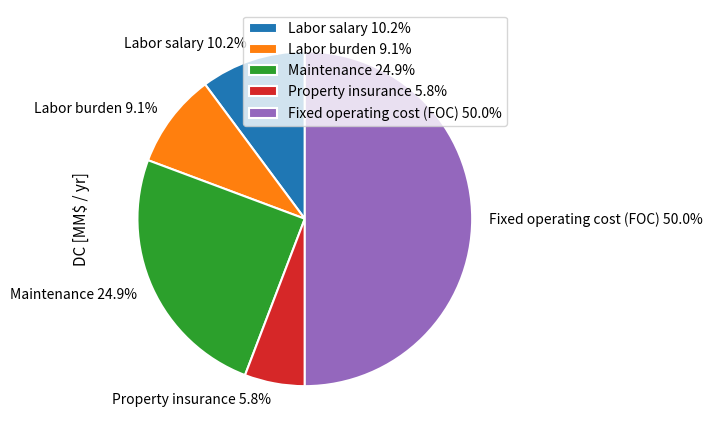

What percentage is the Labor salary slice, to the nearest percent?

10%